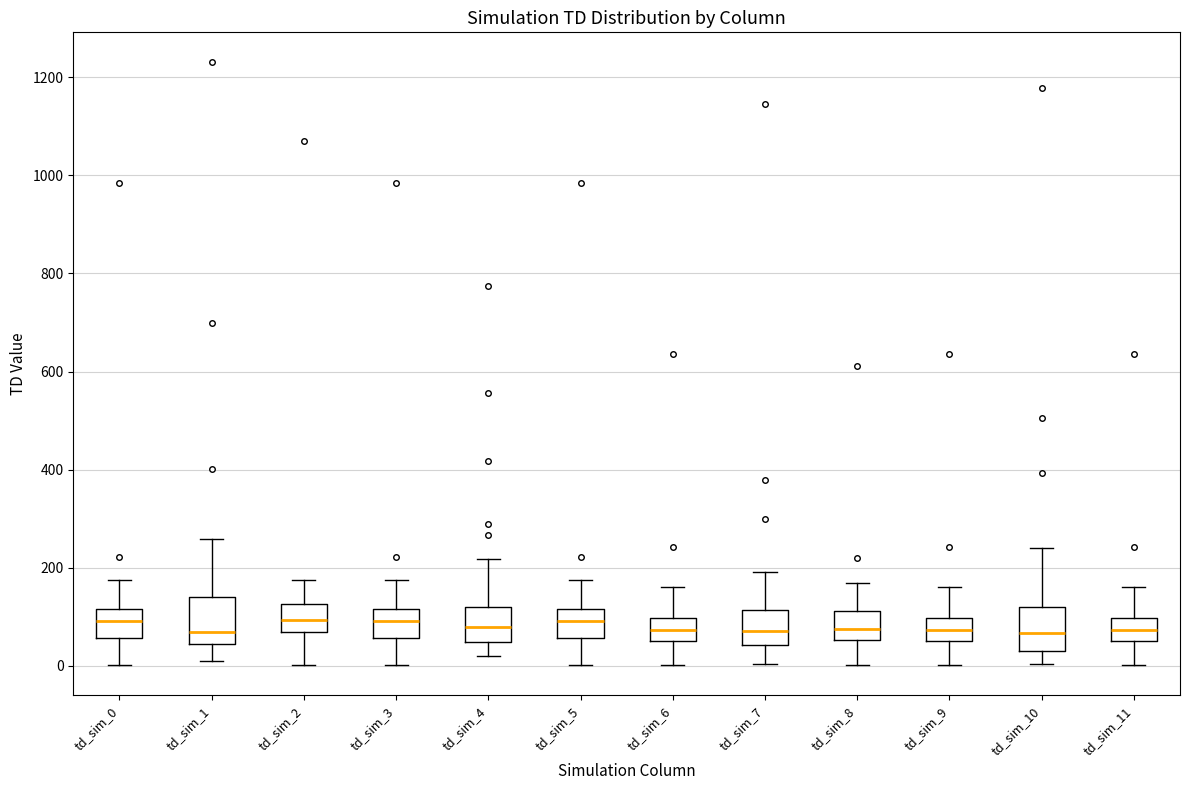

Reading left to right, transcribe this box plot: for each box, give where its median line is, the range the box spans, and where its two whiskers end, as read against the y-axis. The values are not printed on the chart, so give them approximately, as read against the axis.

td_sim_0: median 100, box 60 to 120, whiskers 0 to 180
td_sim_1: median 80, box 40 to 140, whiskers 20 to 260
td_sim_2: median 100, box 60 to 120, whiskers 0 to 180
td_sim_3: median 100, box 60 to 120, whiskers 0 to 180
td_sim_4: median 80, box 40 to 120, whiskers 20 to 220
td_sim_5: median 100, box 60 to 120, whiskers 0 to 180
td_sim_6: median 80, box 60 to 100, whiskers 0 to 160
td_sim_7: median 80, box 40 to 120, whiskers 0 to 200
td_sim_8: median 80, box 60 to 120, whiskers 0 to 180
td_sim_9: median 80, box 60 to 100, whiskers 0 to 160
td_sim_10: median 60, box 40 to 120, whiskers 0 to 240
td_sim_11: median 80, box 60 to 100, whiskers 0 to 160